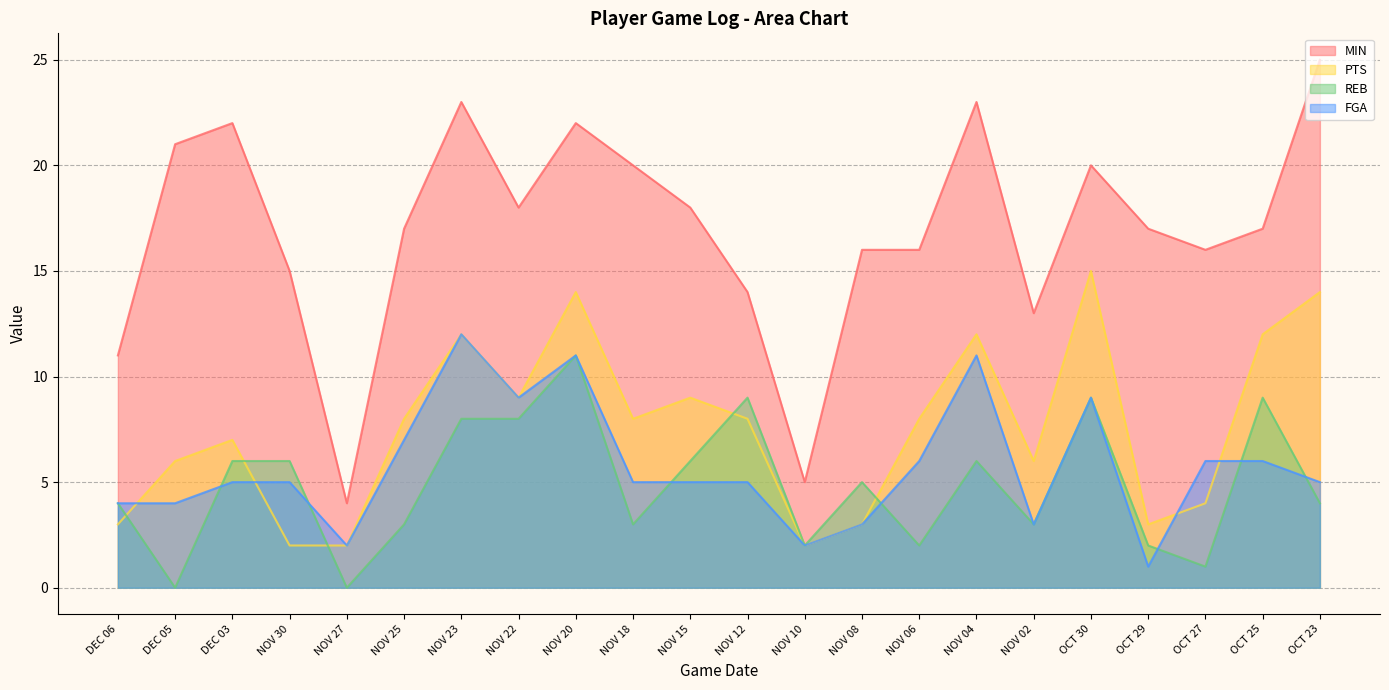

At which category is the sum across all series the highest?

NOV 20